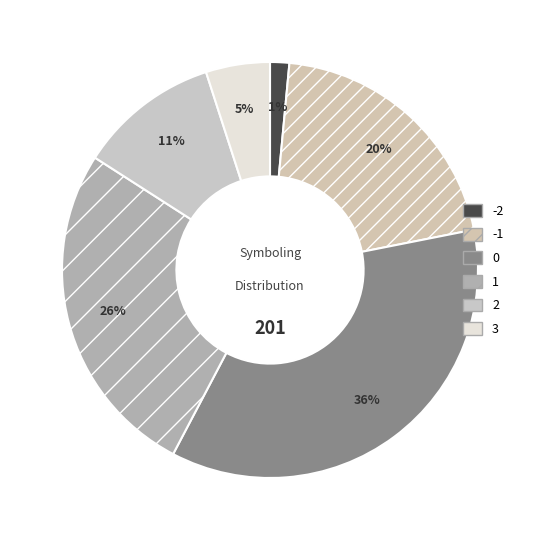

Does any single category account for the majority?

No